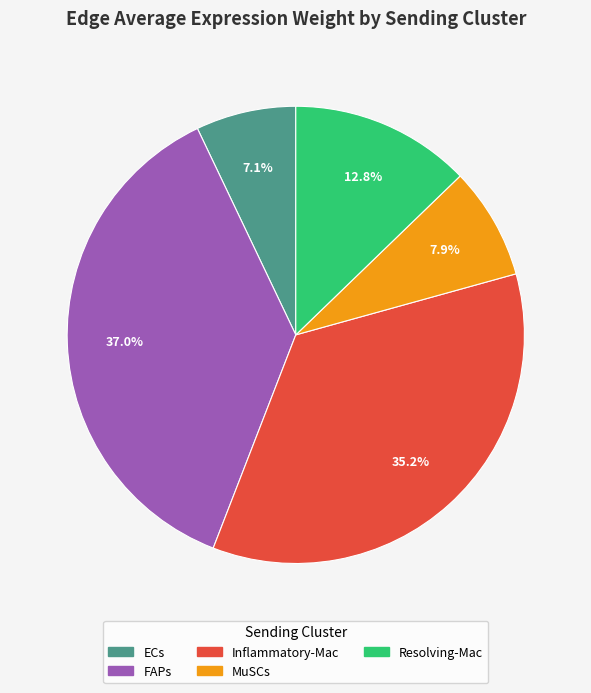

What is the smallest slice in the pie chart?

ECs